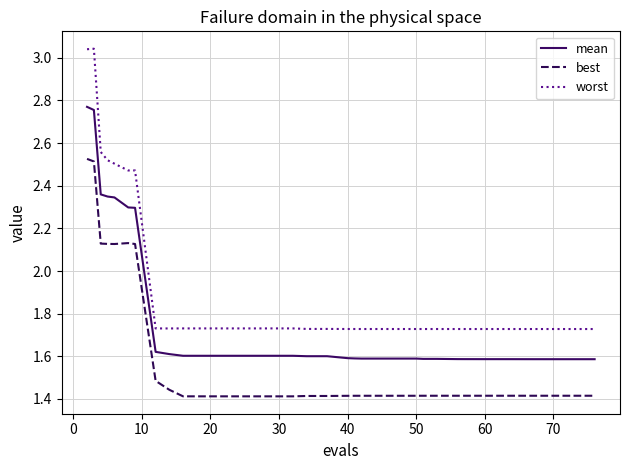

Which series has the largest range (max minus min)?

worst